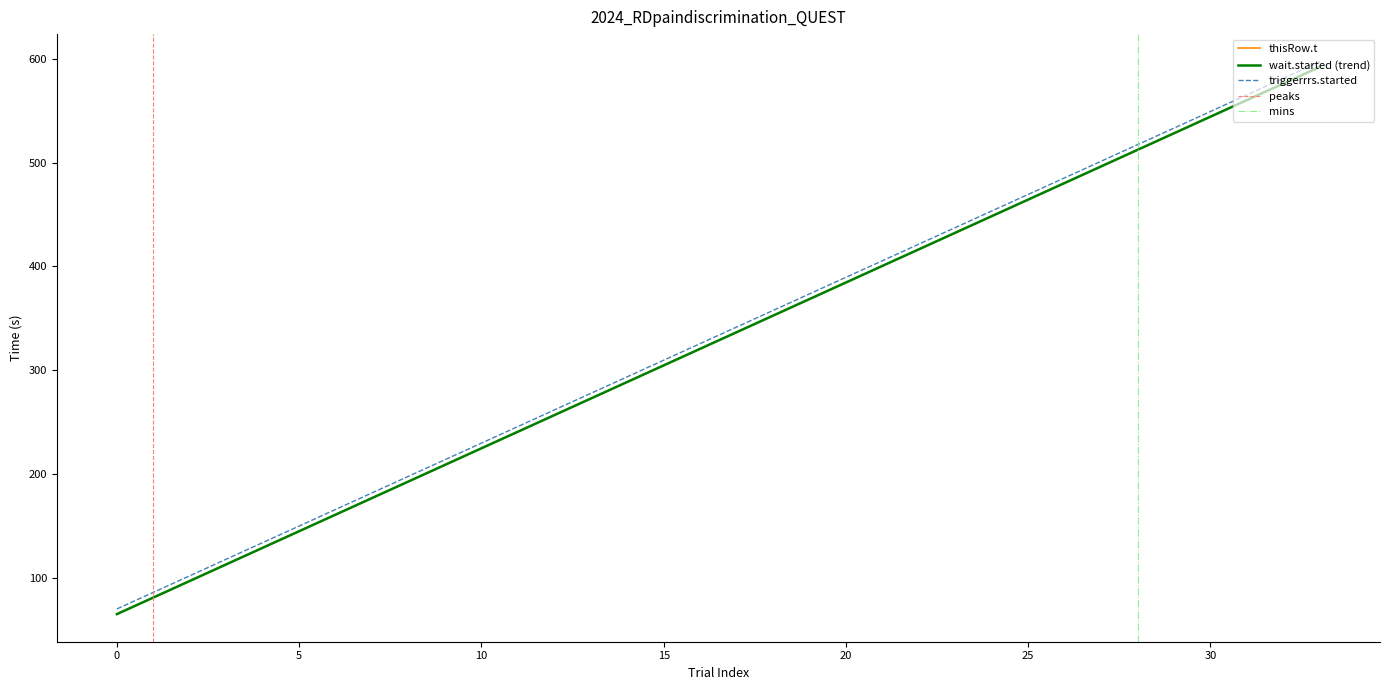

Reading left to right, extract all data points from this chart.

thisRow.t: 0=64.7	1=80.7	2=96.7	3=112.7	4=128.7	5=144.7	6=160.7	7=176.6	8=192.6	9=208.6	10=224.6	11=240.6	12=256.6	13=272.5	14=288.5	15=304.5	16=320.5	17=336.5	18=352.5	19=368.4	20=384.4	21=400.4	22=416.4	23=432.4	24=448.4	25=464.3	26=480.3	27=496.3	28=512.3	29=528.3	30=544.3	31=560.3	32=576.2	33=592.2
wait.started: 0=69.7	1=85.7	2=101.7	3=117.7	4=133.7	5=149.7	6=165.6	7=181.6	8=197.6	9=213.6	10=229.6	11=245.6	12=261.5	13=277.5	14=293.5	15=309.5	16=325.5	17=341.5	18=357.4	19=373.4	20=389.4	21=405.4	22=421.4	23=437.4	24=453.3	25=469.3	26=485.3	27=501.3	28=517.3	29=533.3	30=549.3	31=565.2	32=581.2	33=597.2